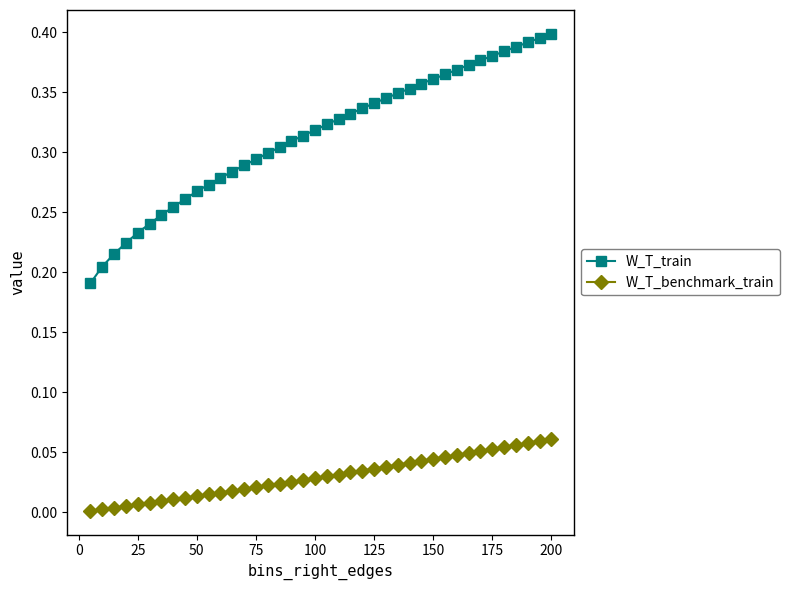

Rank the series by their maximum value, from lowest to highest.

W_T_benchmark_train, W_T_train